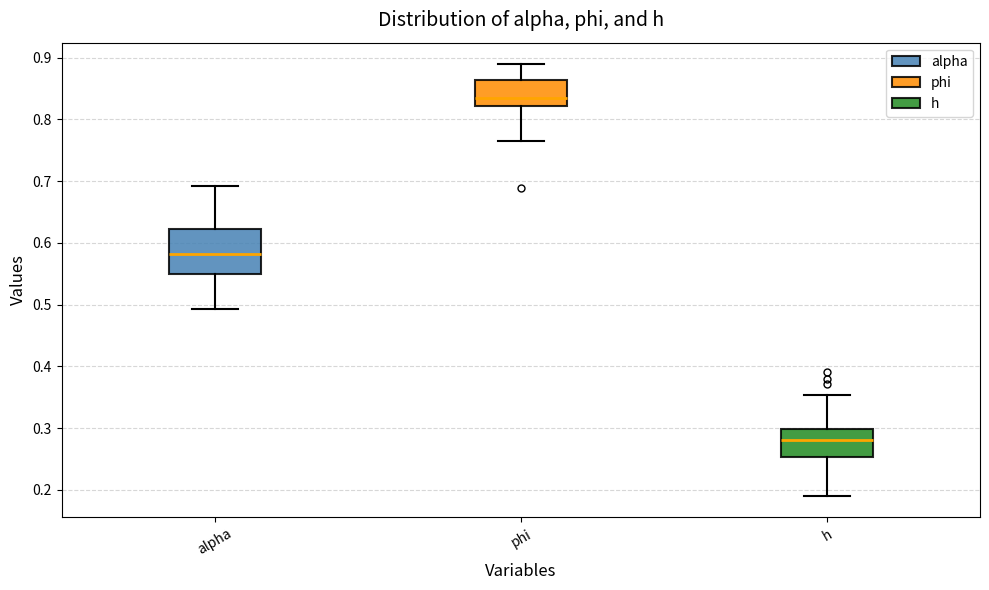

Reading left to right, transcribe this box plot: for each box, give where its median line is, the range the box spans, and where its two whiskers end, as read against the y-axis. The values are not printed on the chart, so give them approximately, as read against the axis.

alpha: median 0.58, box 0.55 to 0.62, whiskers 0.49 to 0.69
phi: median 0.83, box 0.82 to 0.86, whiskers 0.76 to 0.89
h: median 0.28, box 0.25 to 0.30, whiskers 0.19 to 0.35